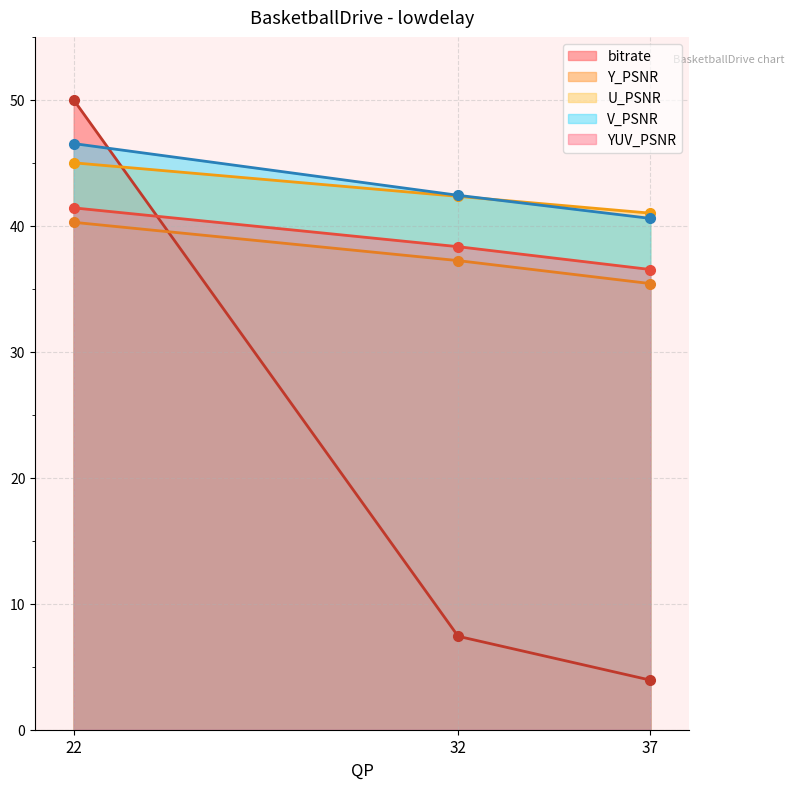

What are all the series names shown in the legend?

bitrate, Y_PSNR, U_PSNR, V_PSNR, YUV_PSNR